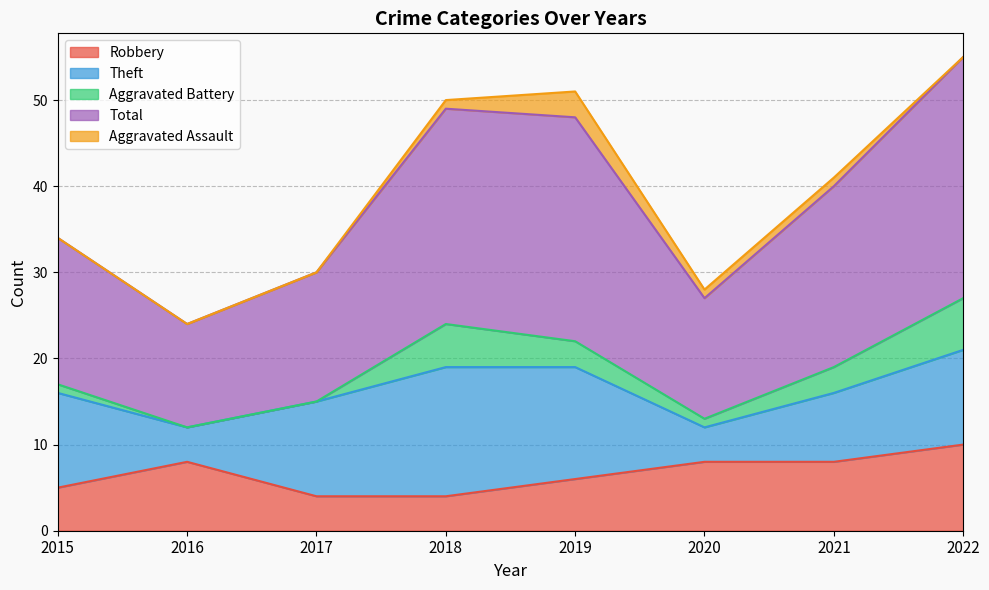

Which series has the largest range (max minus min)?

Total